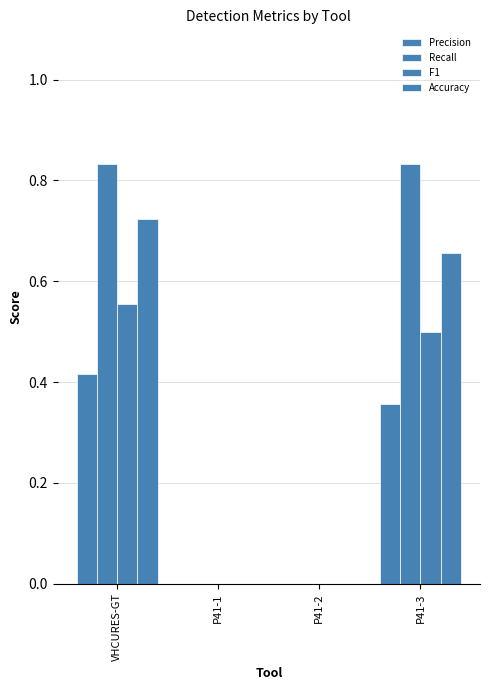

True or false: Accuracy has a value of 0.4 at P41-1.

False